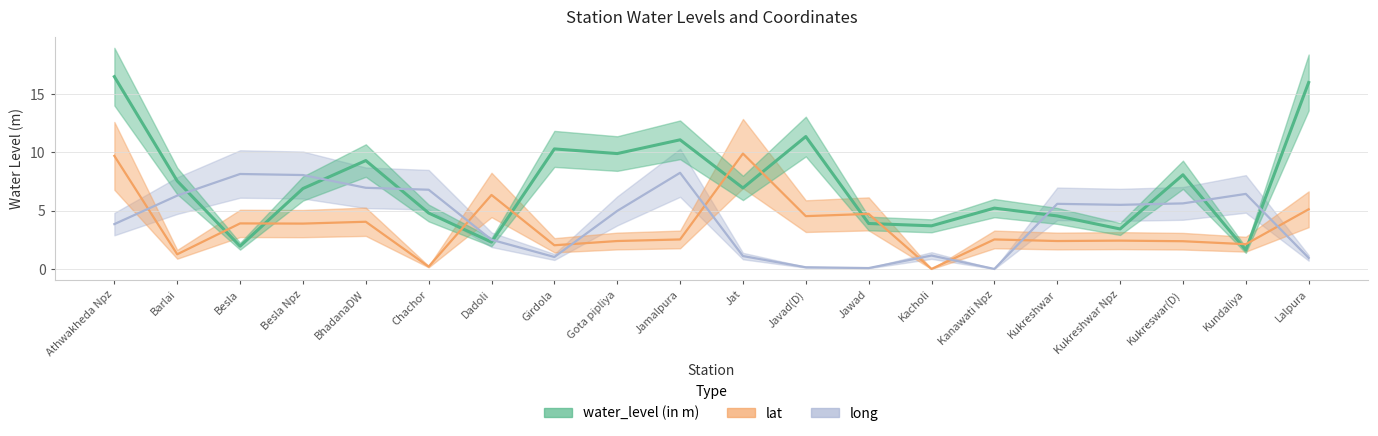

In long, how many points are lower than both neighbors (excluding endpoints)?

4